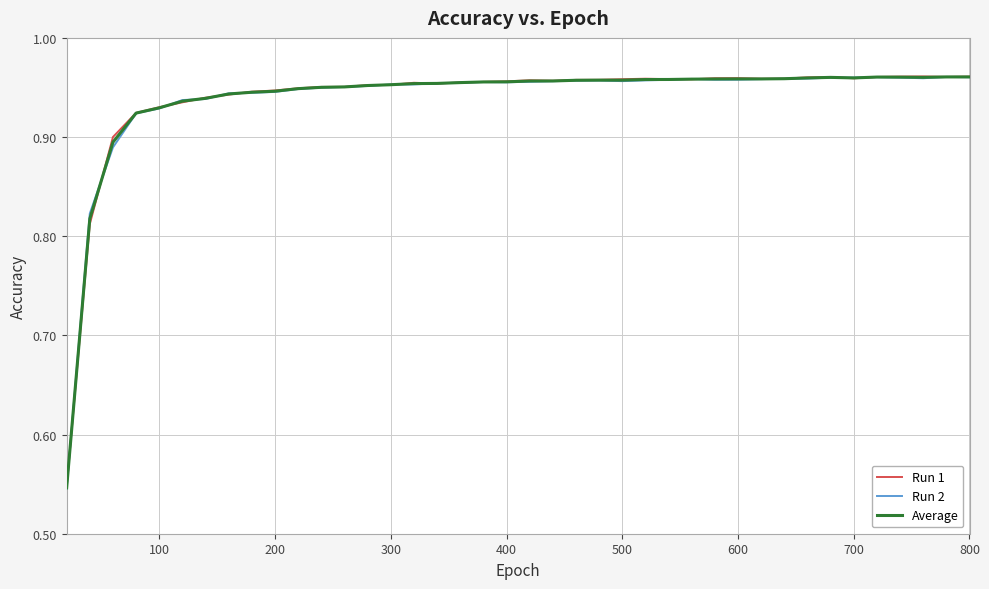

List the series in order of their overall mean, highest first.

Run 1, Average, Run 2